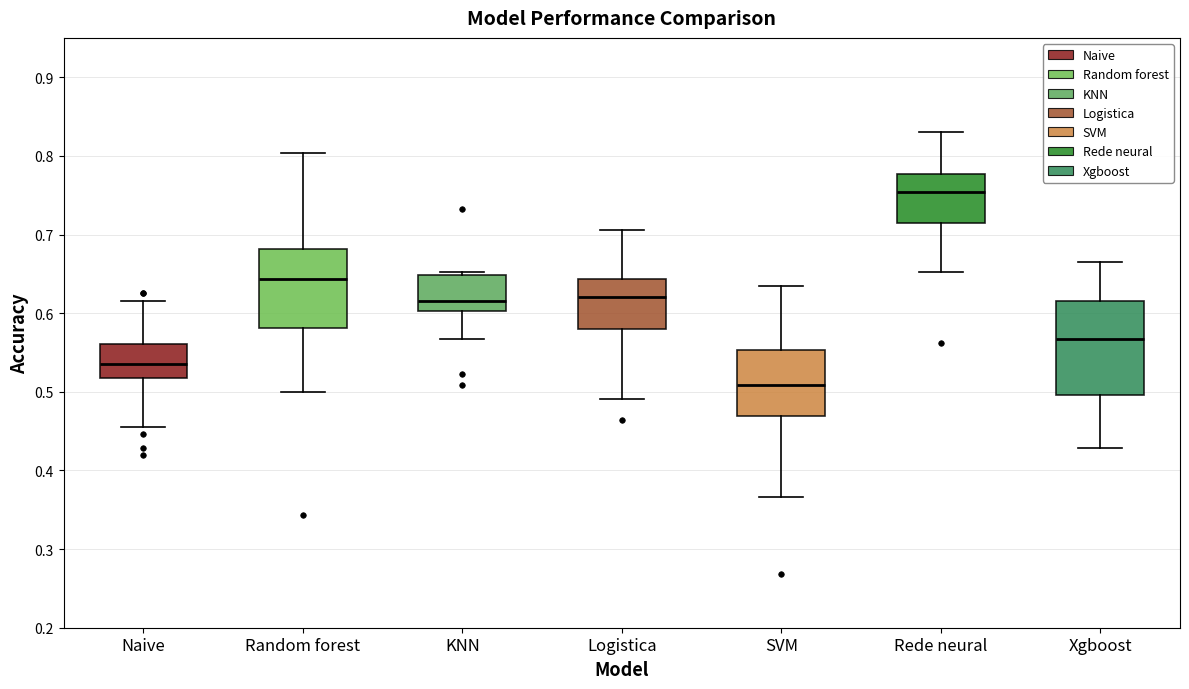

Which box's median line is the highest?

Rede neural